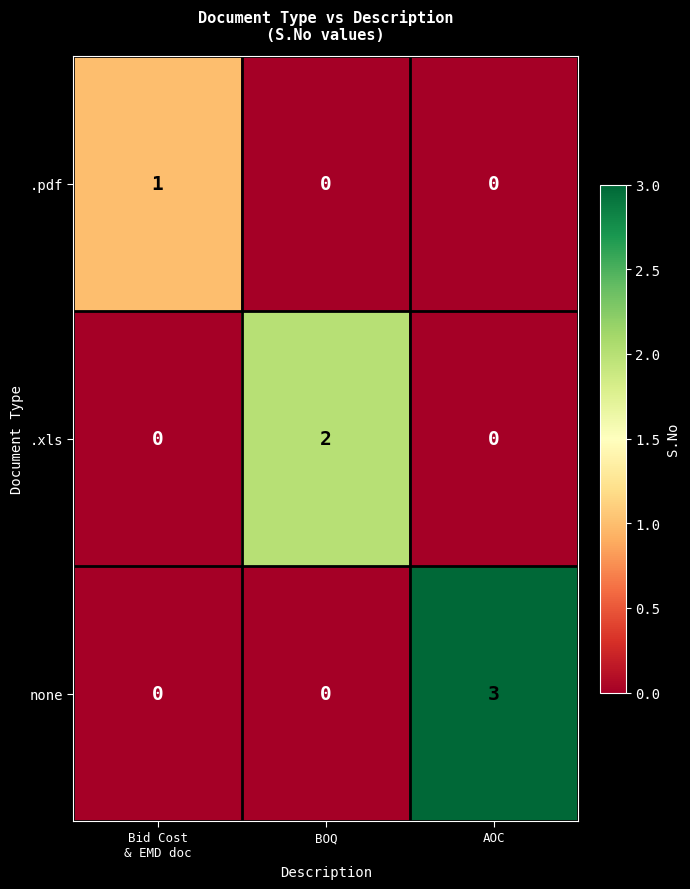

List the series in order of their peak value, highest first.

none, .xls, .pdf